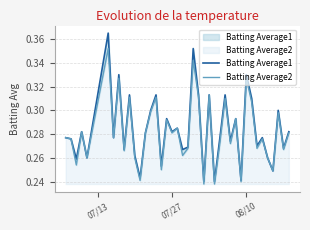

Does the chart display data point markers on the line(s)?

No